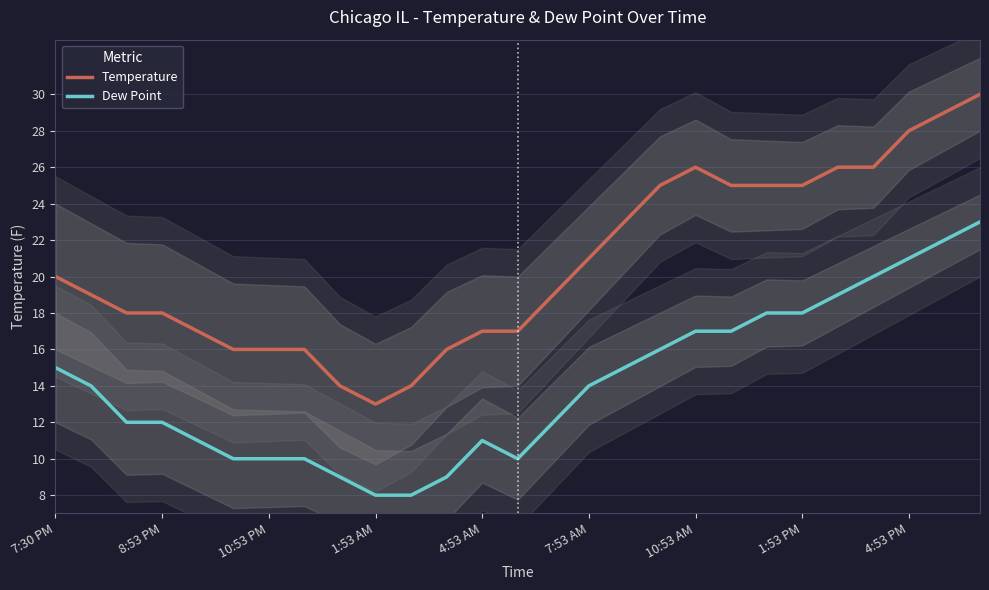

The Dew Point series shows 31 at 4:53 PM. True or false?

False